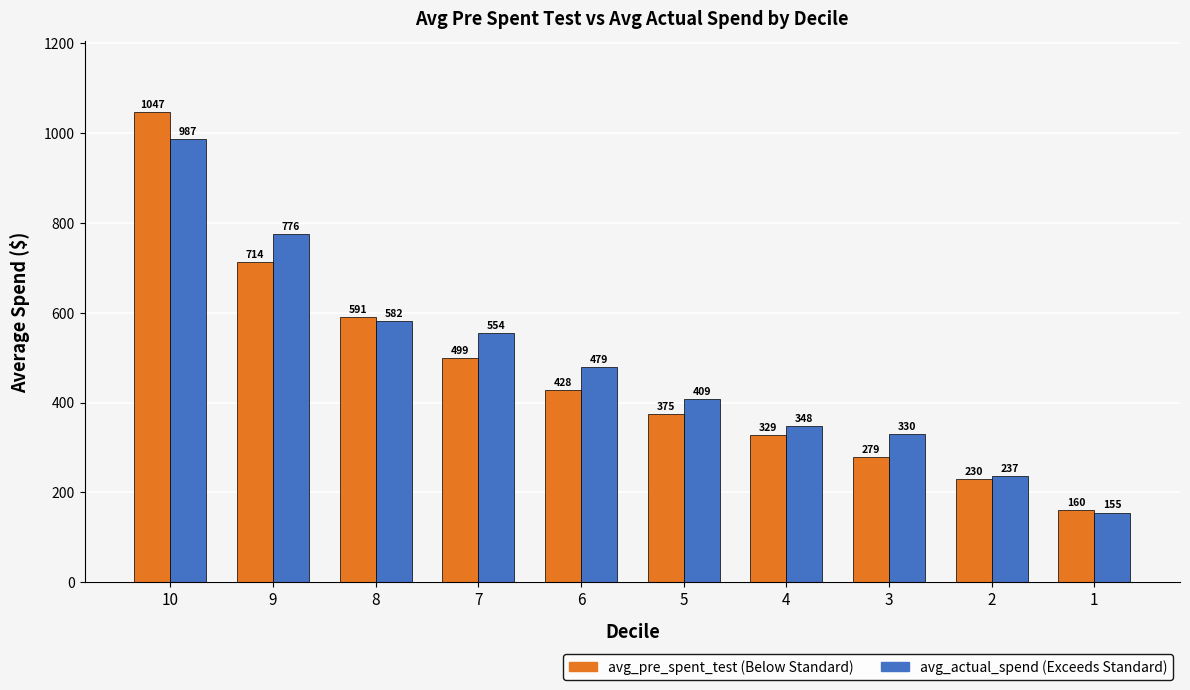

At which category is the sum across all series the highest?

10